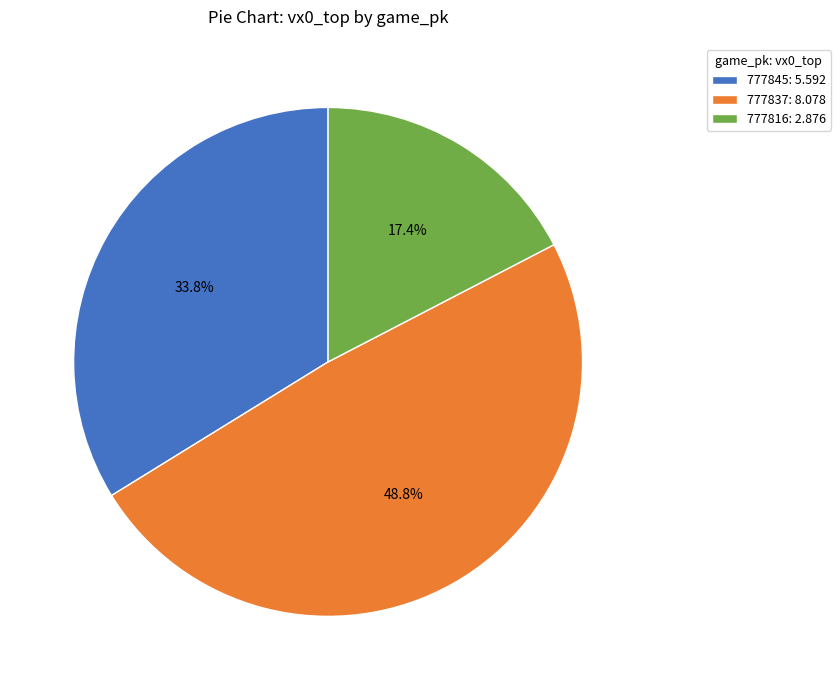

To the nearest percent, what percentage of the pie is 777816?

17%